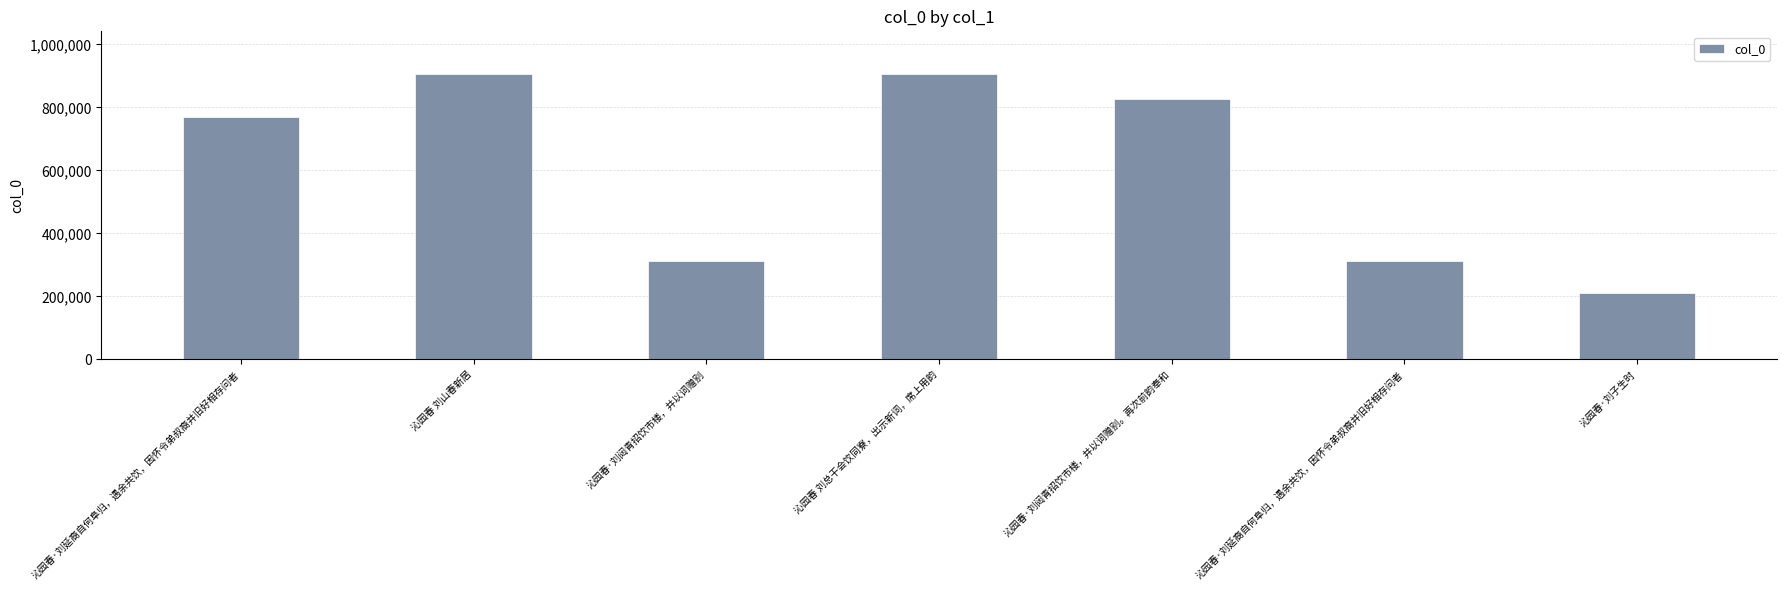

What is the difference between the maximum and minimum values?

693367